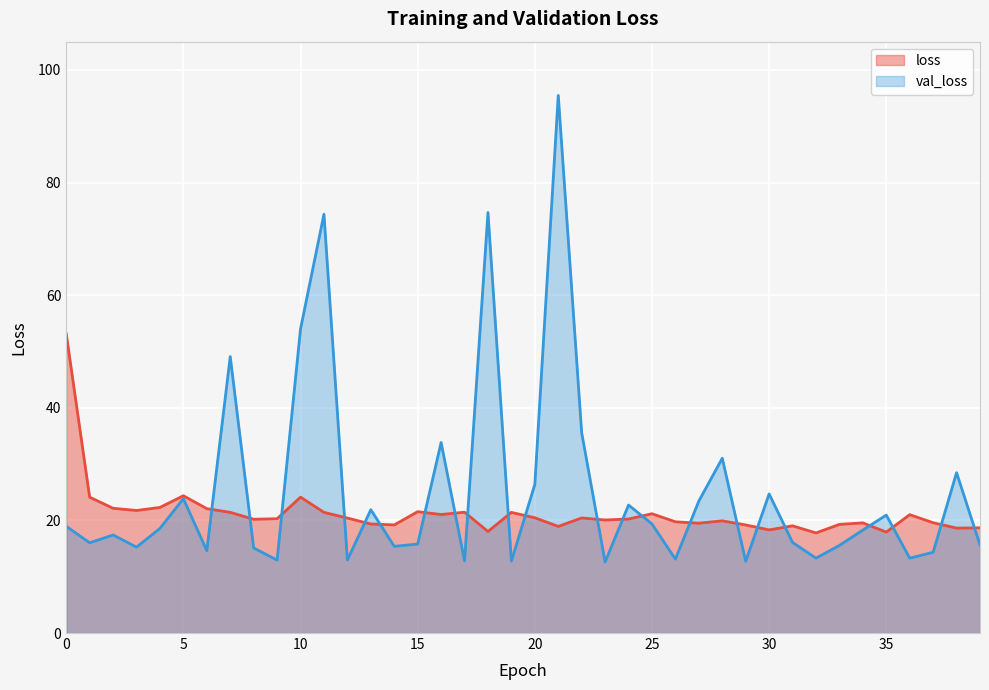

What is the smallest value displayed?

12.6